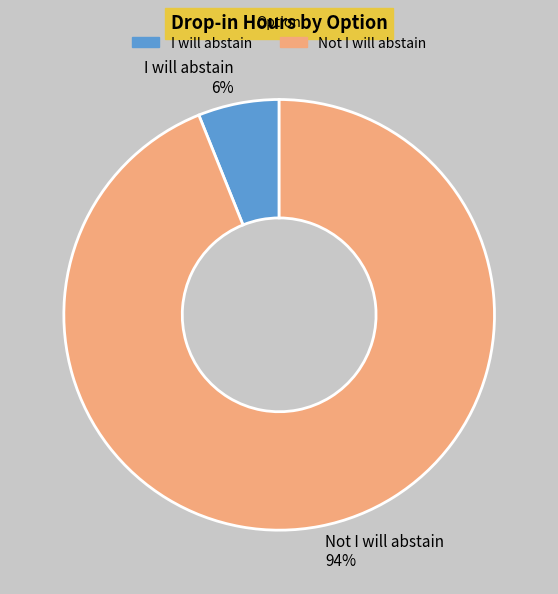

Is the sum of Not I will abstain and I will abstain greater than half?

Yes